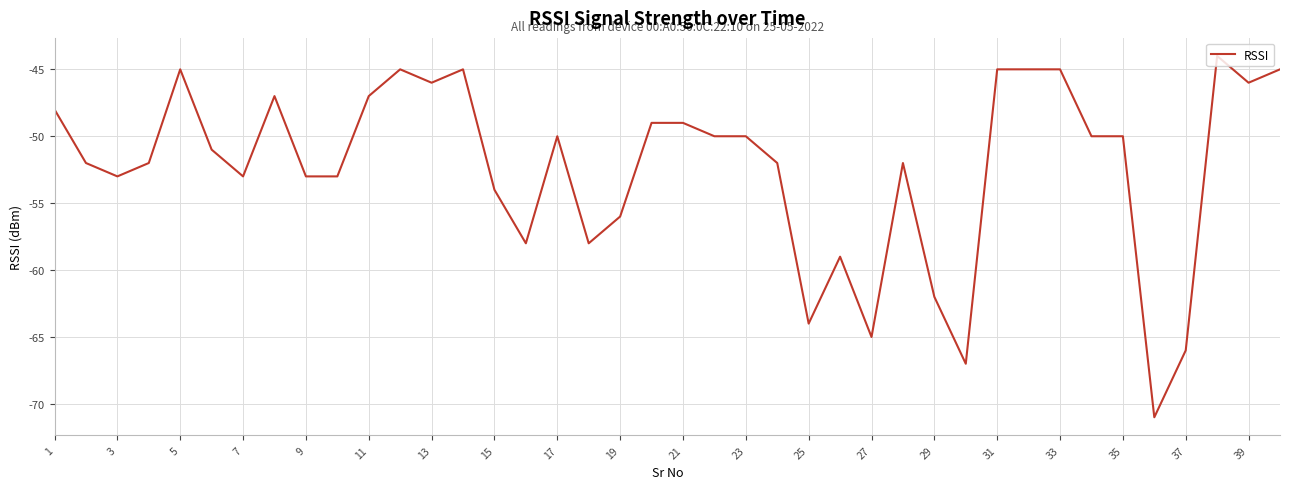

What is the maximum value shown in the chart?

-44